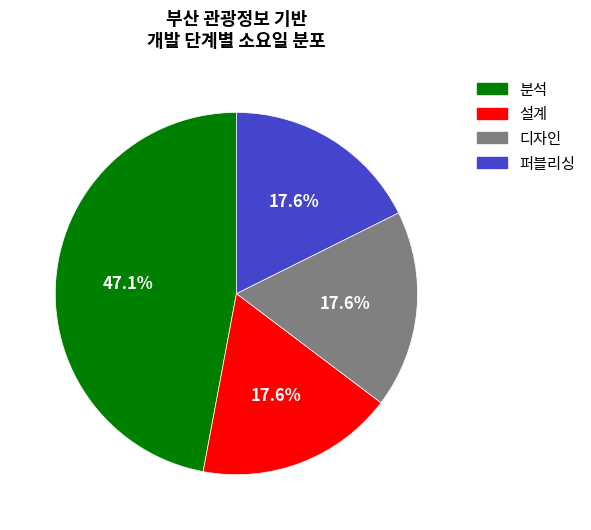

To the nearest percent, what is the average slice percentage?

25%